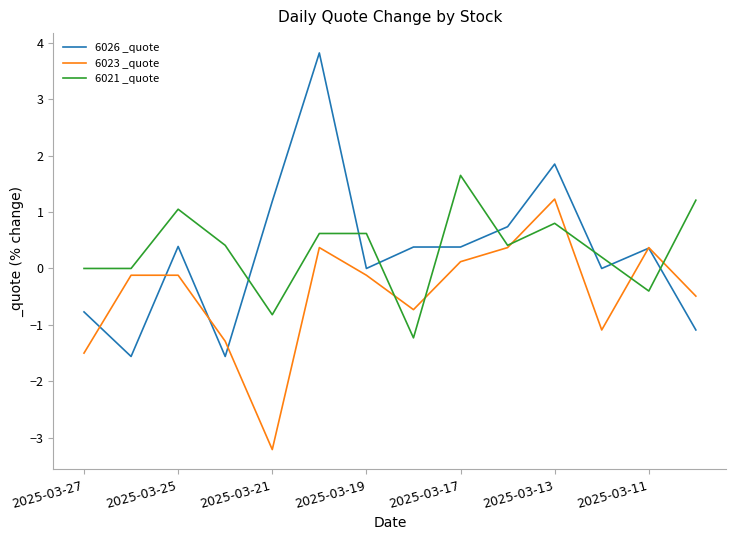

How many lines are shown in the chart?

3